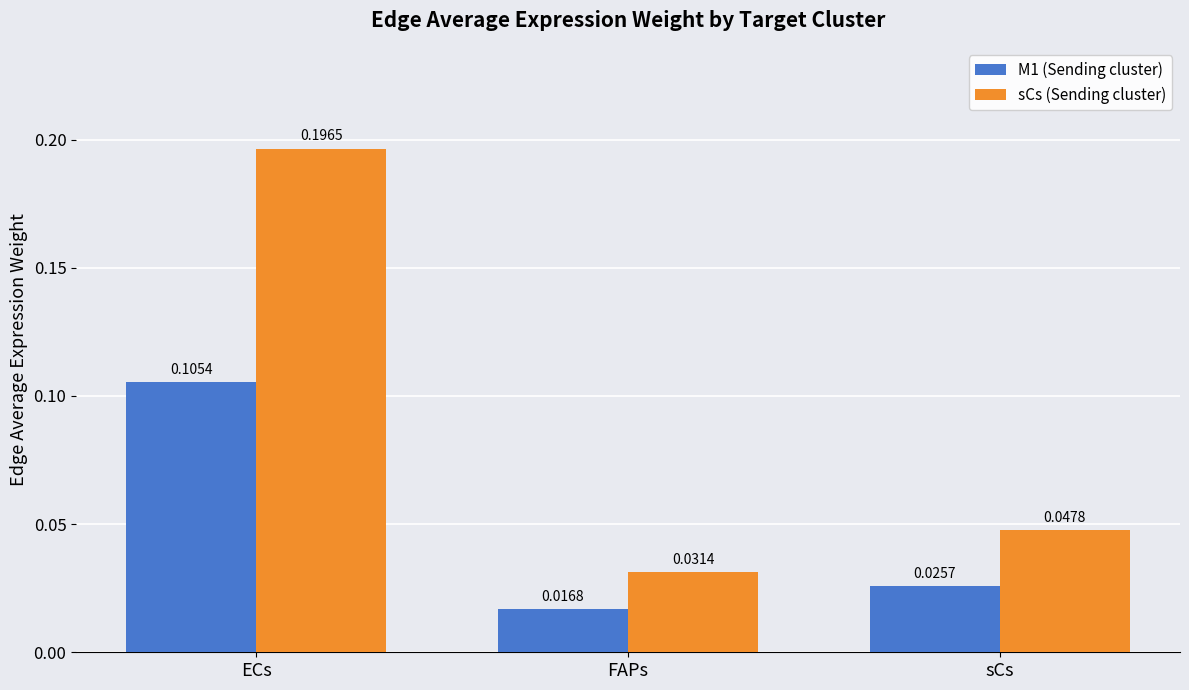

Which series changed the most between ECs and FAPs?

sCs (Sending cluster)